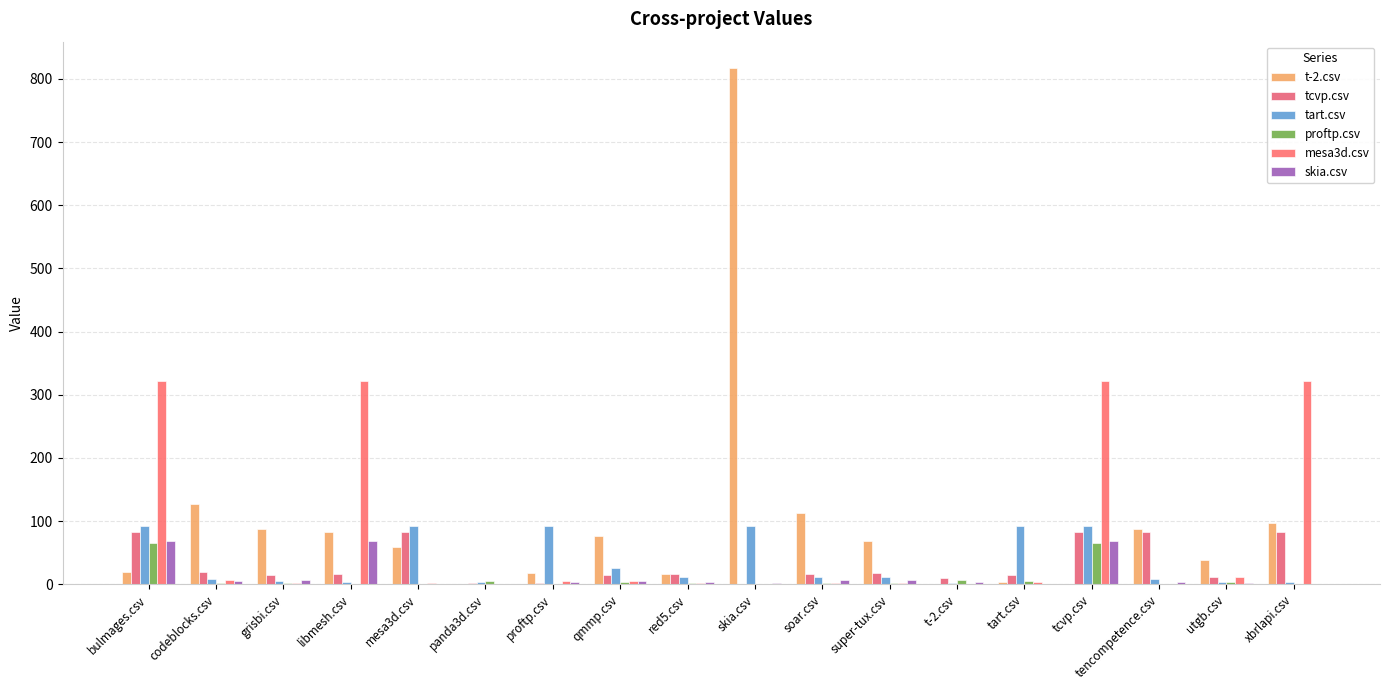

What are all the series names shown in the legend?

t-2.csv, tcvp.csv, tart.csv, proftp.csv, mesa3d.csv, skia.csv